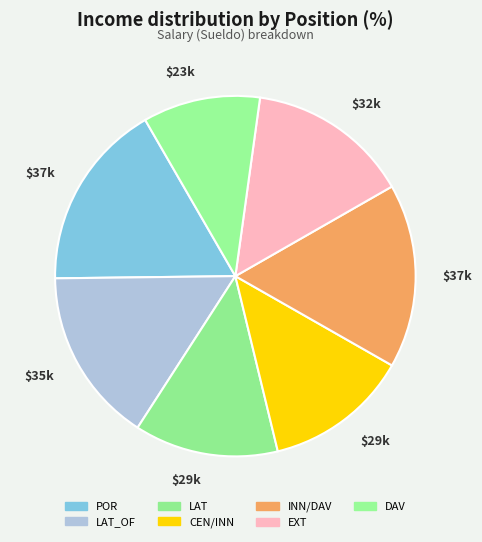

Is the sum of POR and CEN/INN greater than half?

No